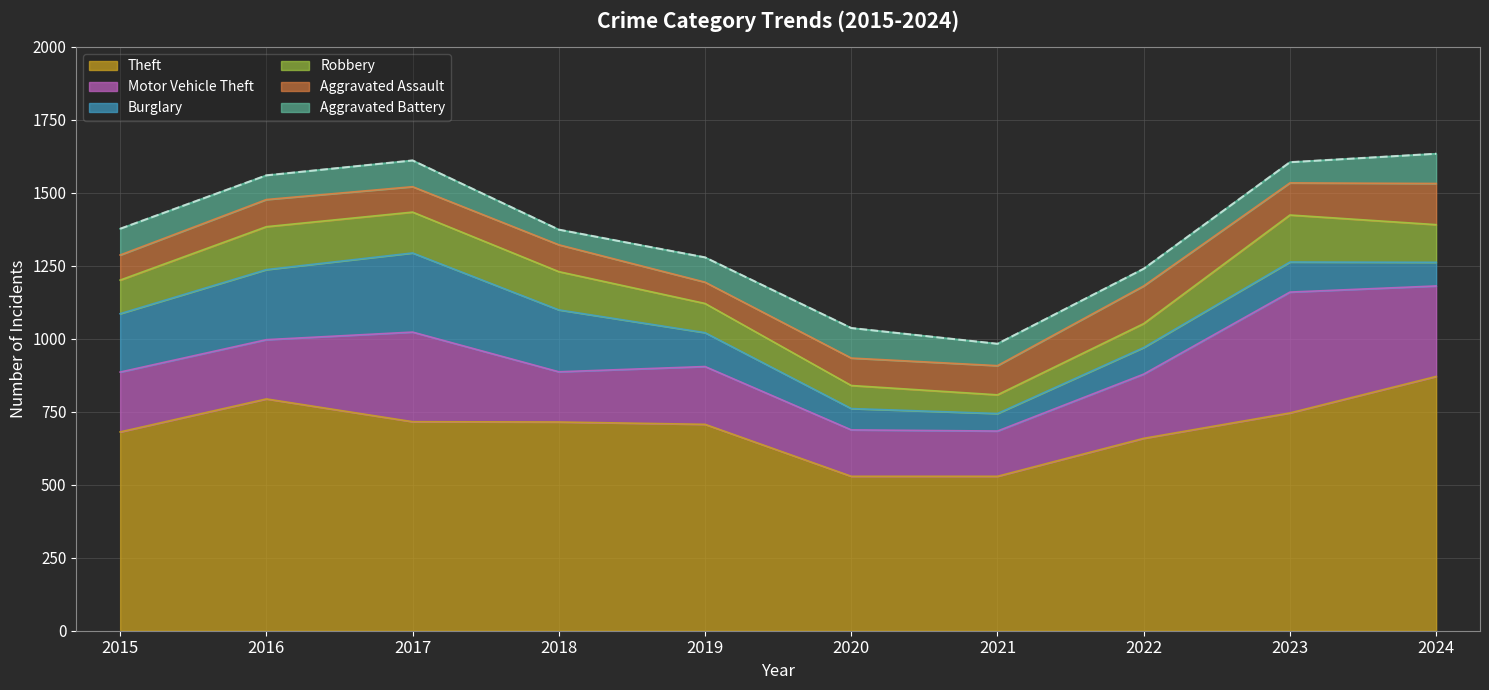

Where is the first local minimum for Aggravated Battery?

2016